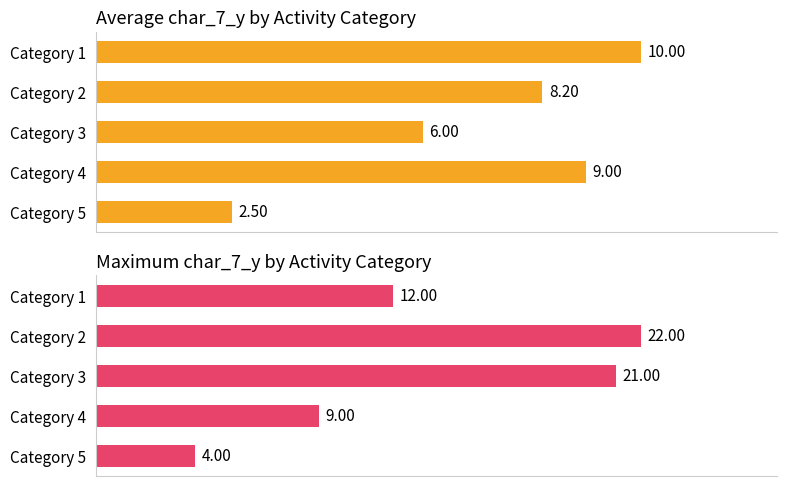

Reading left to right, list all the values displayed in this chart.

Average char_7_y: 10.0	8.2	6.0	9.0	2.5
Maximum char_7_y: 12.0	22.0	21.0	9.0	4.0